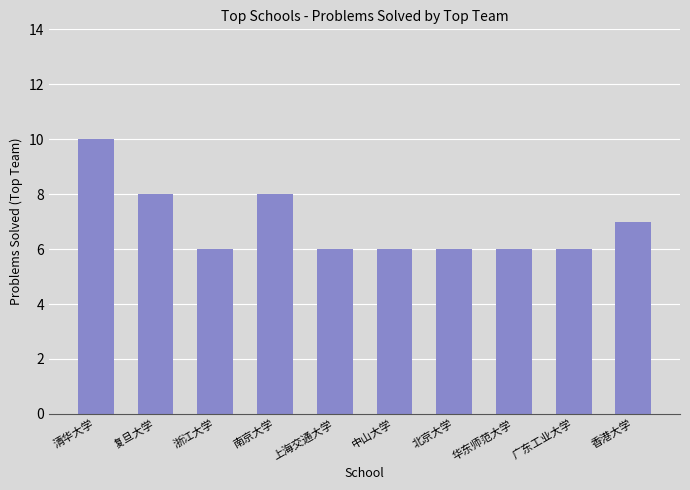

Which has a higher value, 北京大学 or 复旦大学?

复旦大学